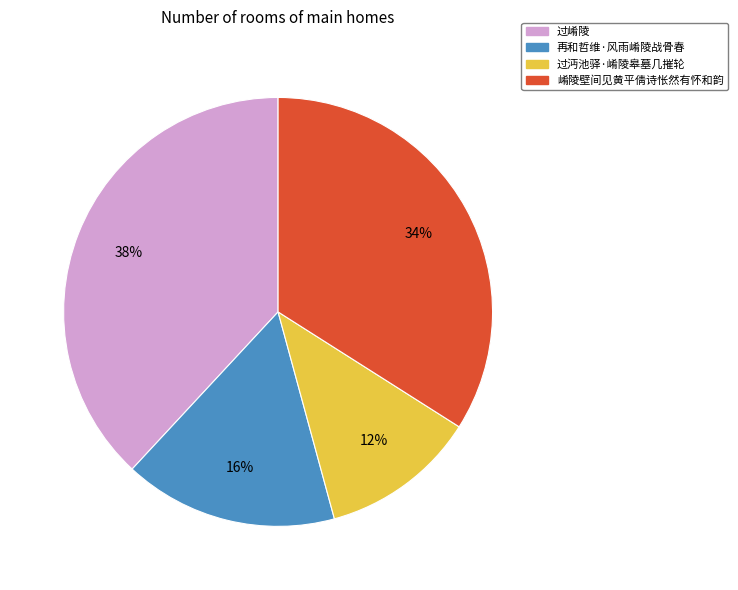

What is the largest slice in the pie chart?

过崤陵